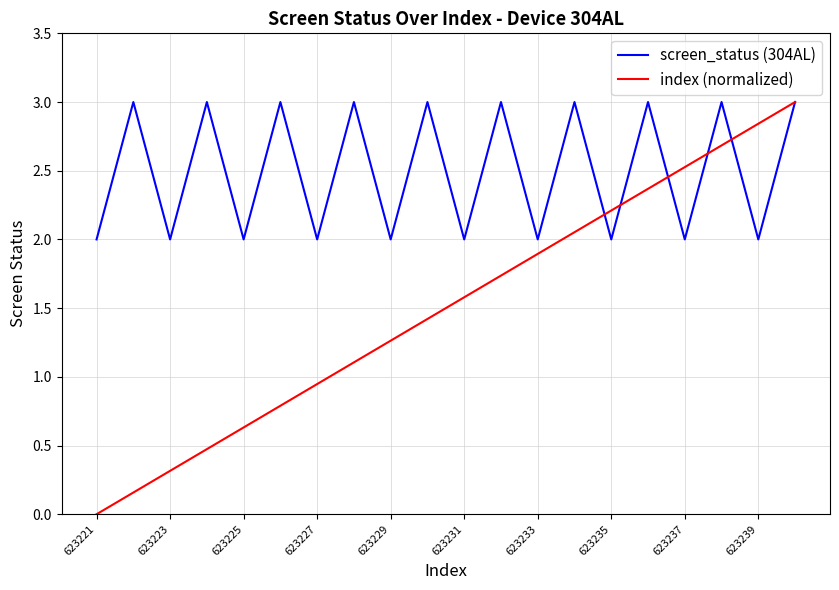

Which series has the widest spread of values?

index (normalized)